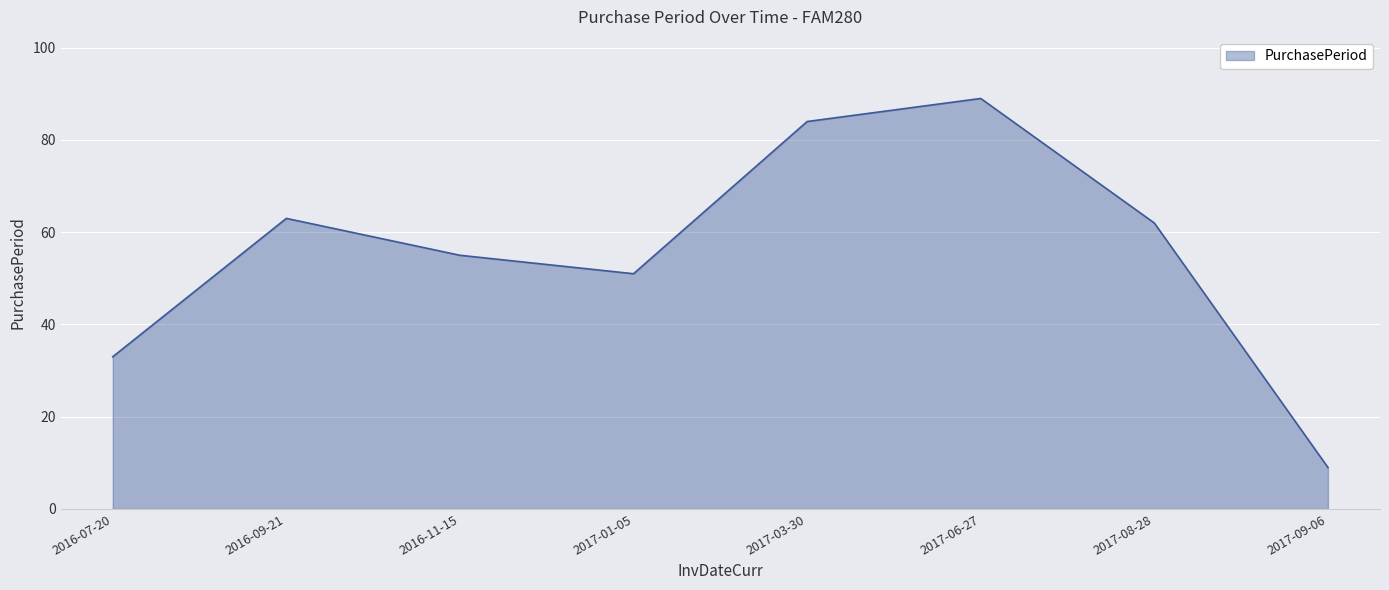

How many lines are shown in the chart?

1